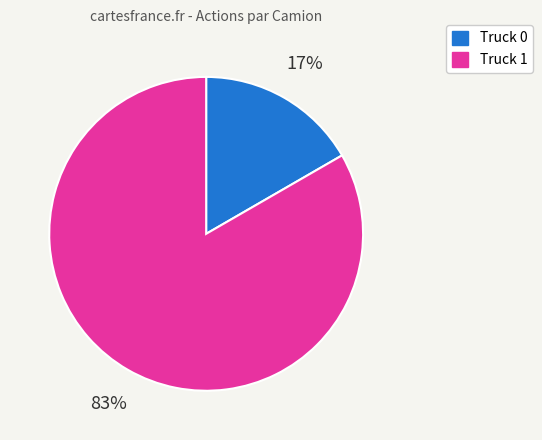

To the nearest percent, what is the combined percentage of Truck 0 and Truck 1?

100%